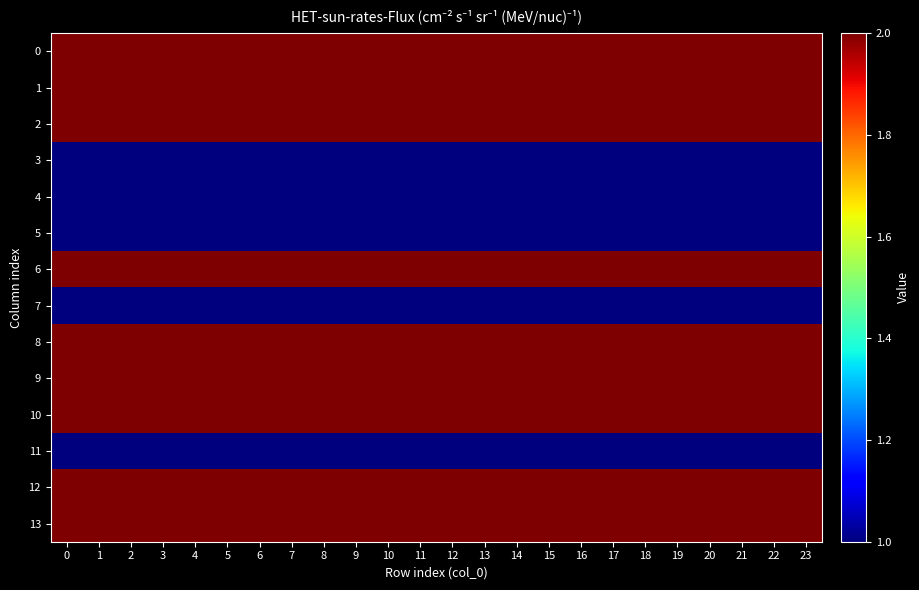

Between 17 and 13, which is larger?

17